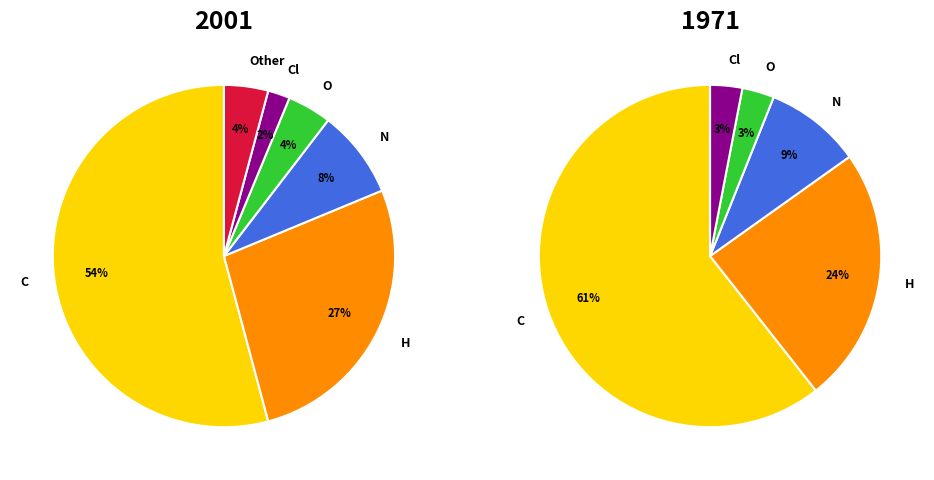

Is it true that O is 1% of the pie?

False